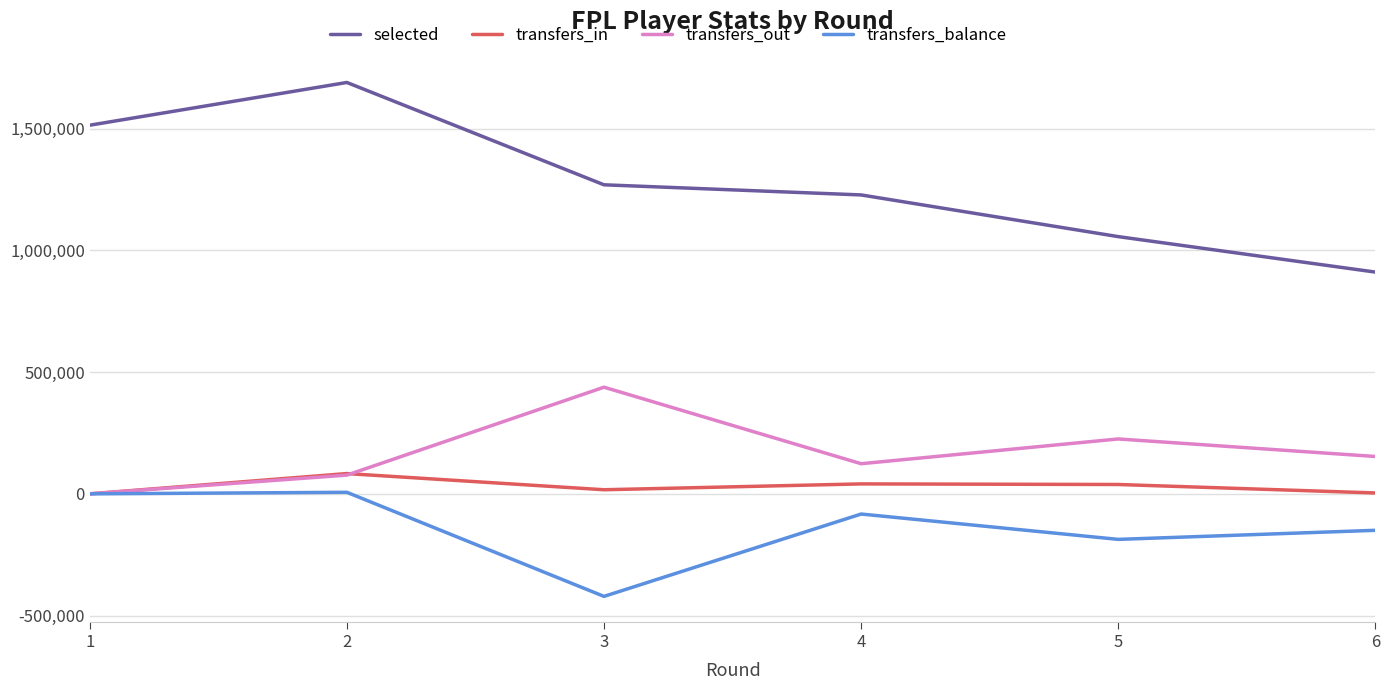

Which series has the largest range (max minus min)?

selected